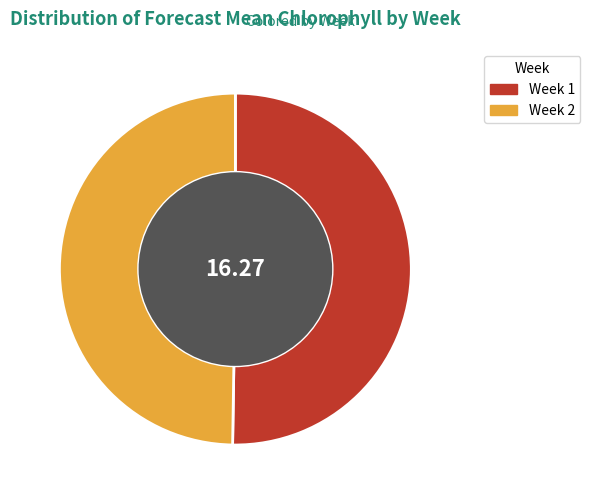

Is there any slice that represents more than half of the pie?

Yes